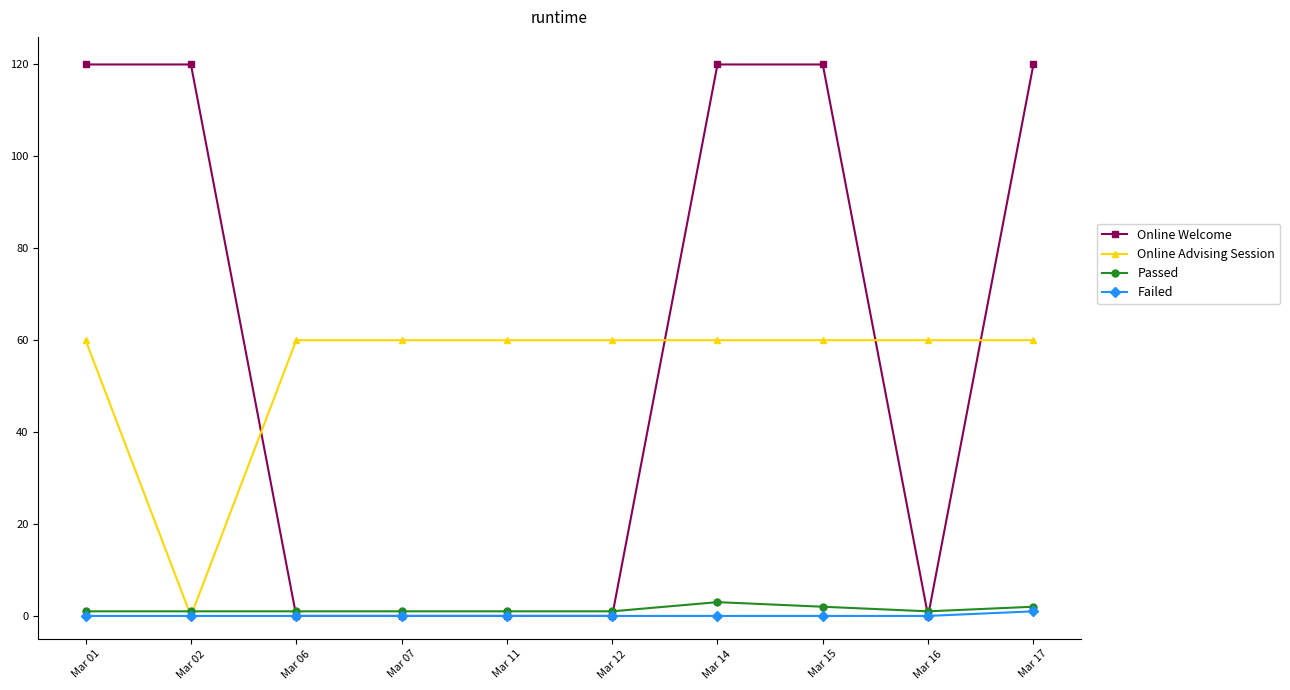

Count the Online Welcome values in the range 0 to 120.

10